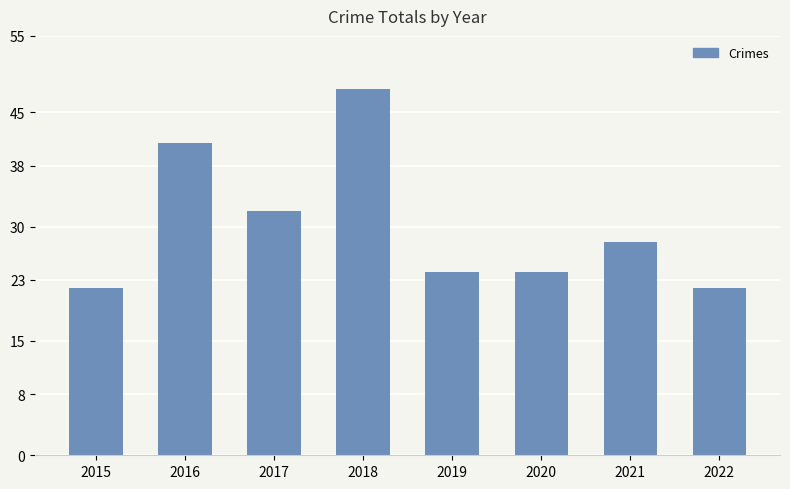

What is the minimum value shown in the chart?

22